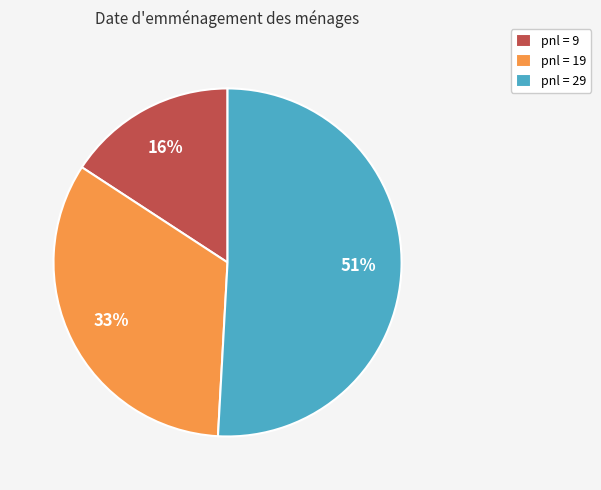

Do pnl = 29 and pnl = 9 together represent more than half of the pie?

Yes